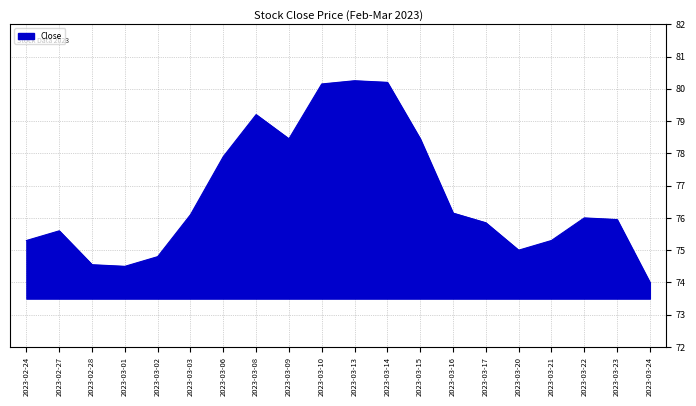

At which category does the data reach its first local peak?

2023-02-27